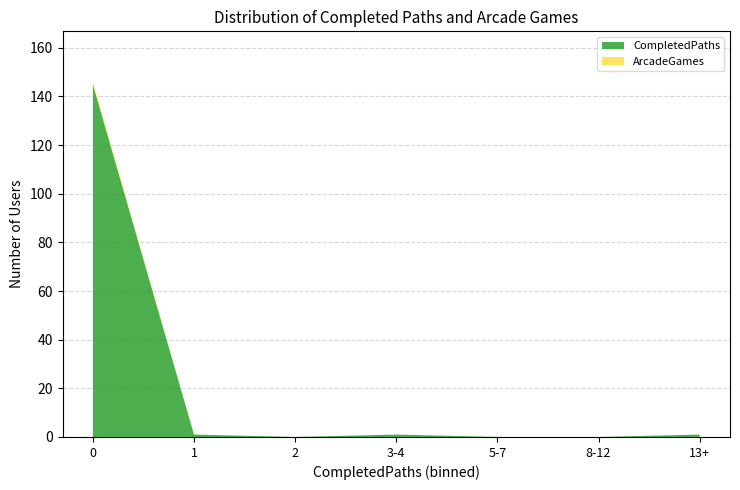

What is the highest value of the CompletedPaths series?

145